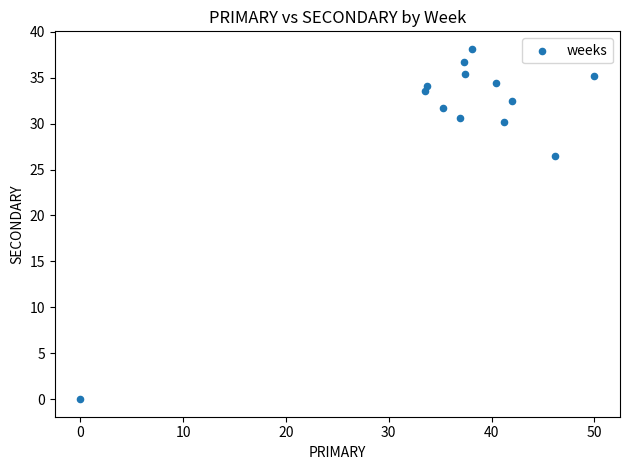

What is the range of X values (max minus min)?

50.0